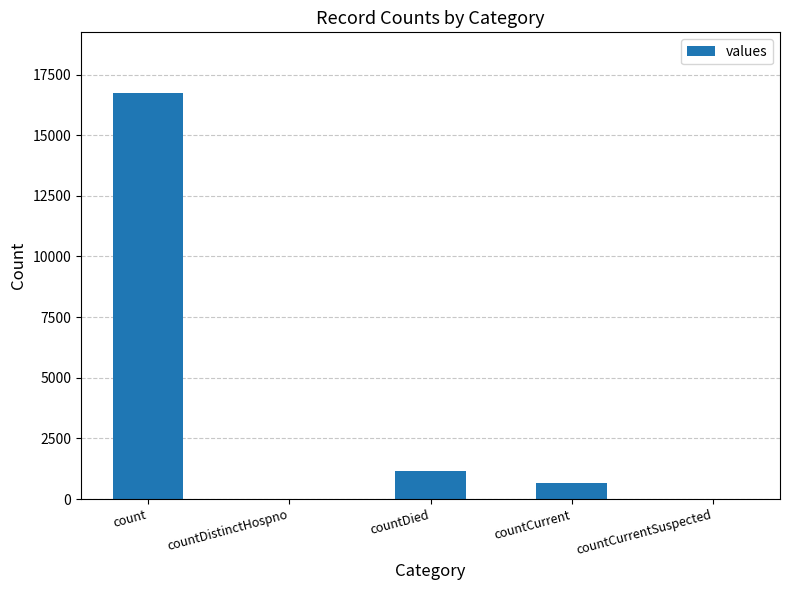

Reading left to right, transcribe all the data shown in this chart.

16729	0	1142	668	0